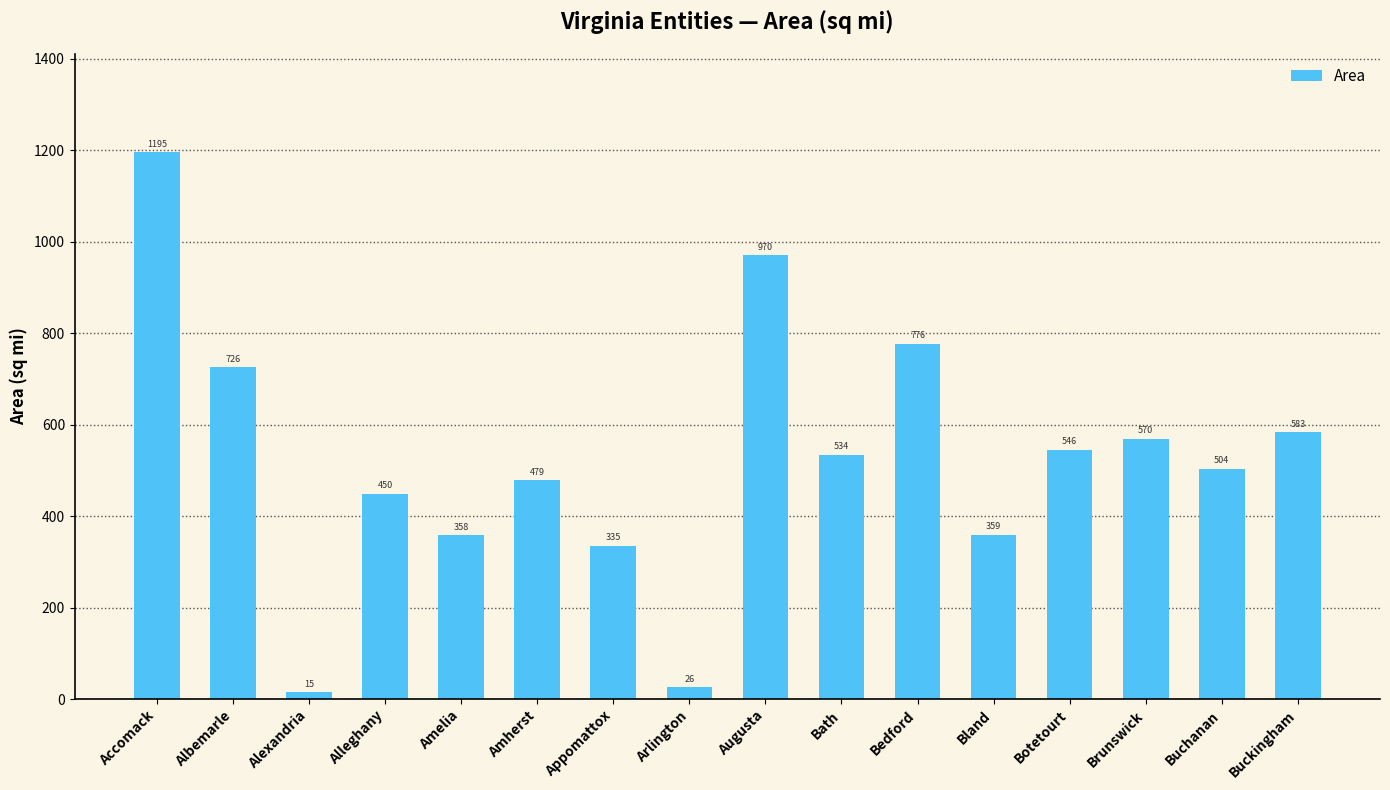

Which label corresponds to the largest value in the chart?

Accomack